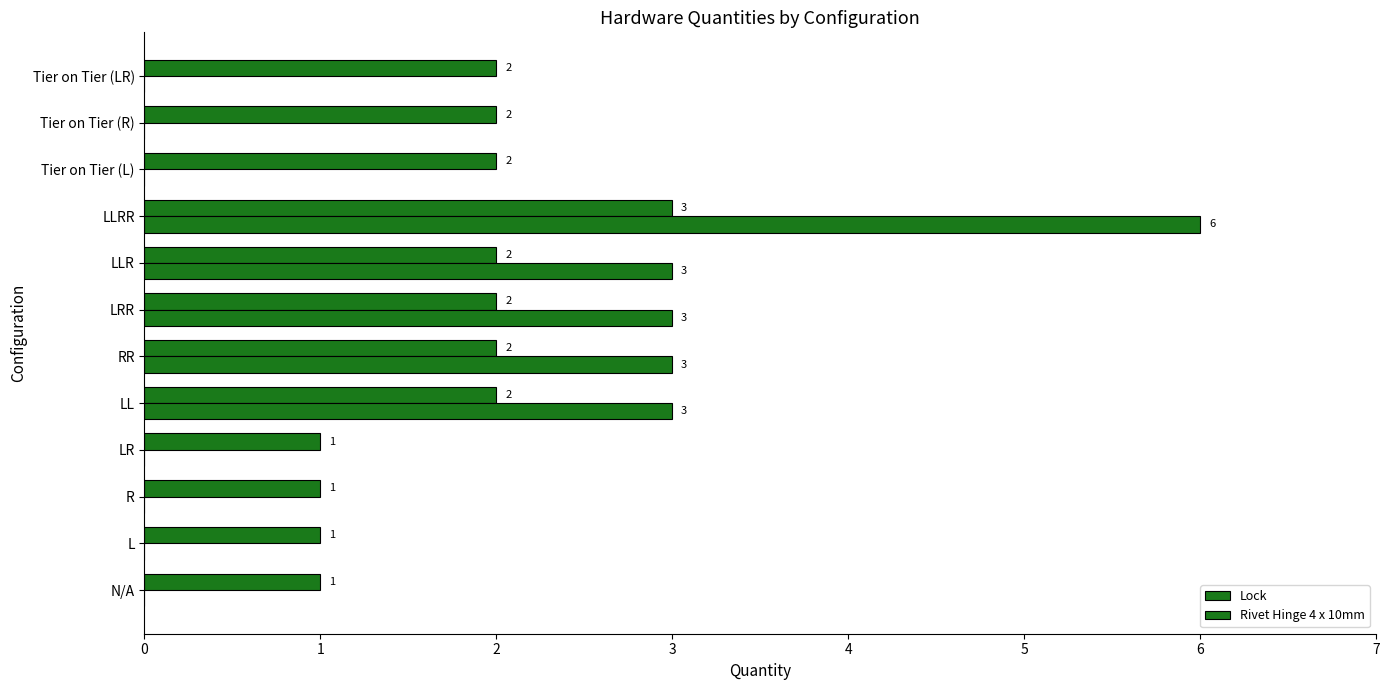

What is the sum of all Lock values?

21